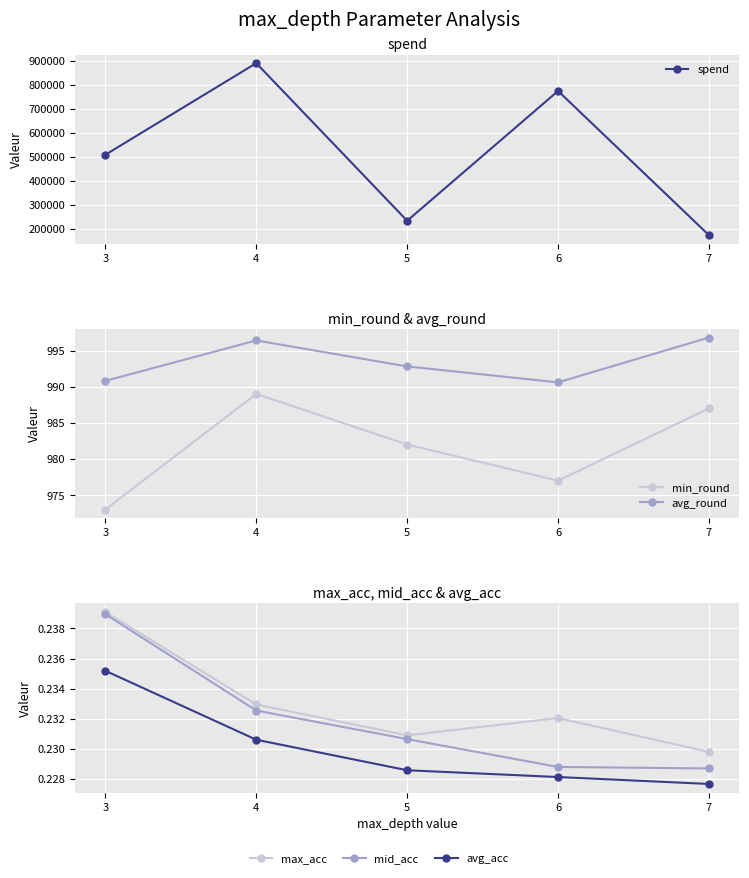

Reading left to right, extract all data points from this chart.

spend: 3=508003.0	4=890154.0	5=232698.0	6=774141.0	7=172595.0
min_round: 3=973.0	4=989.0	5=982.0	6=977.0	7=987.0
avg_round: 3=990.8	4=996.4	5=992.8	6=990.6	7=996.8
max_acc: 3=0.2	4=0.2	5=0.2	6=0.2	7=0.2
mid_acc: 3=0.2	4=0.2	5=0.2	6=0.2	7=0.2
avg_acc: 3=0.2	4=0.2	5=0.2	6=0.2	7=0.2